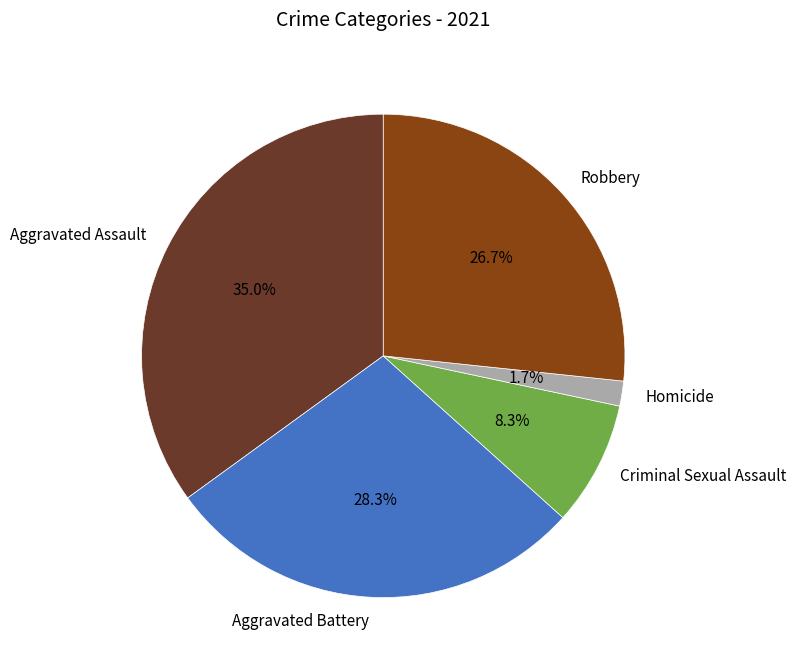

Which category has the smallest portion of the pie?

Homicide